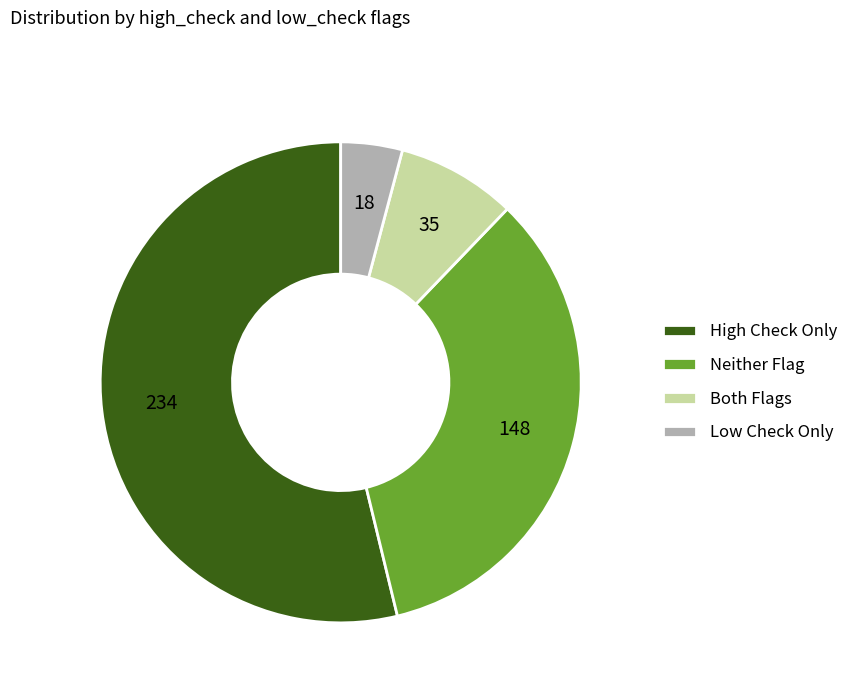

Between Both Flags and Low Check Only, which is larger?

Both Flags